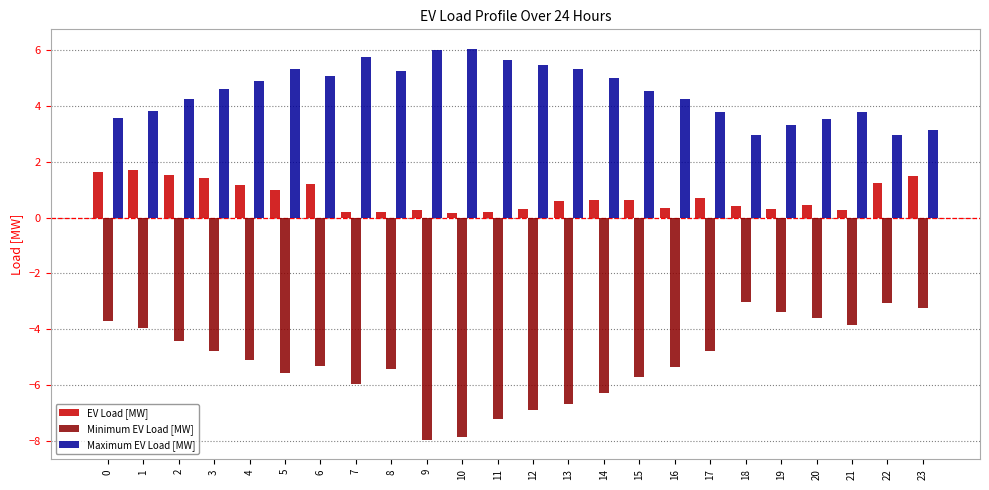

What is the highest value of the Maximum EV Load [MW] series?

6.0